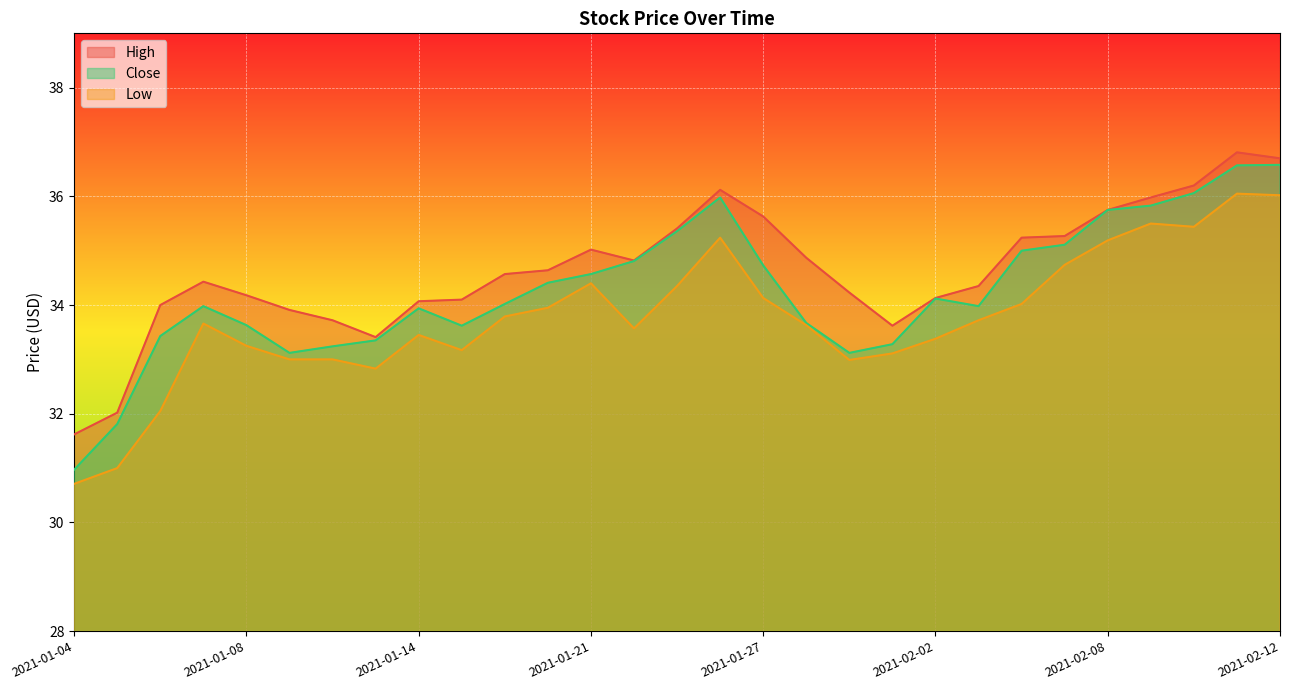

True or false: Low and Close intersect in this chart.

False